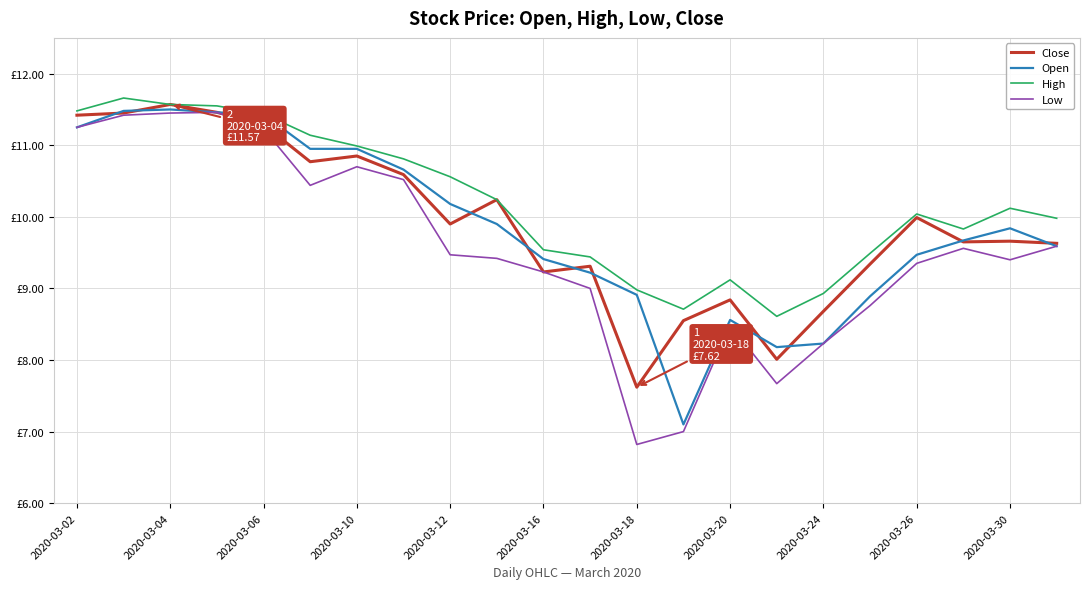

What are all the series names shown in the legend?

Close, Open, High, Low